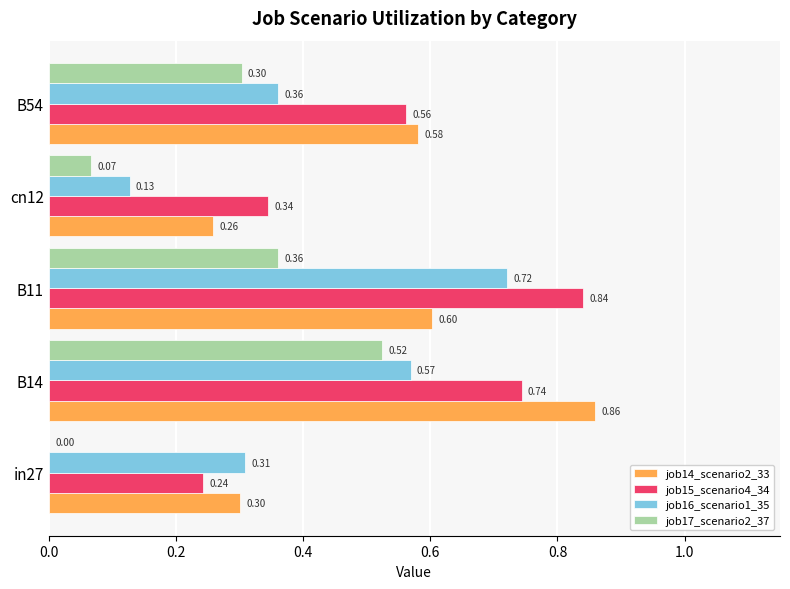

Is the value of job15_scenario4_34 at B11 greater than the value of job17_scenario2_37 at B14?

Yes